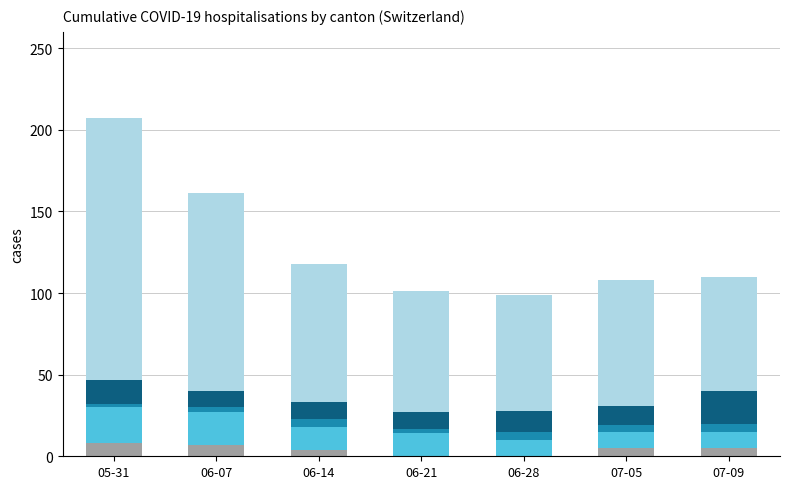

At which category is the sum across all series the highest?

05-31